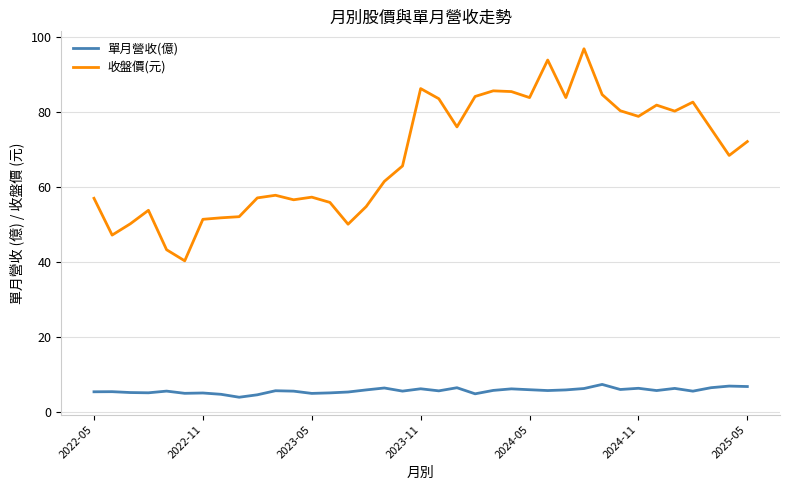

What are all the series names shown in the legend?

單月營收(億), 收盤價(元)